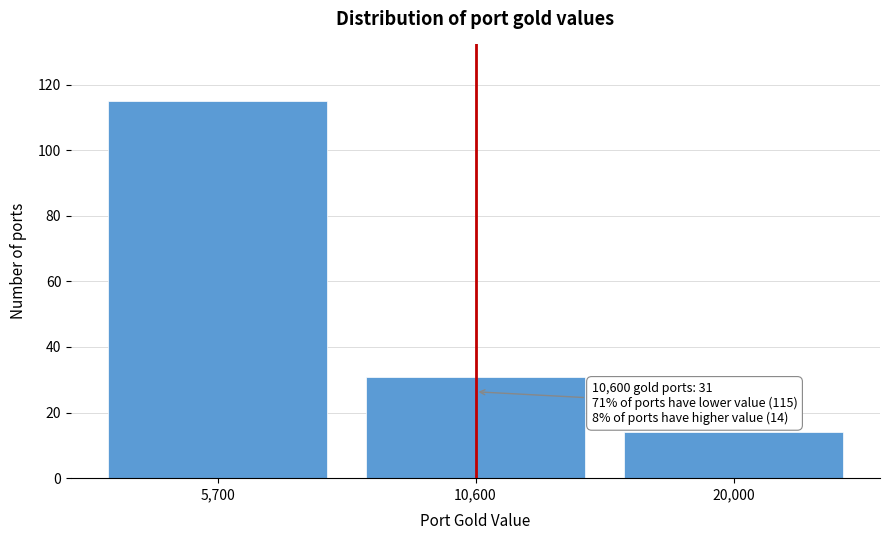

Reading left to right, transcribe all the data shown in this chart.

115	31	14